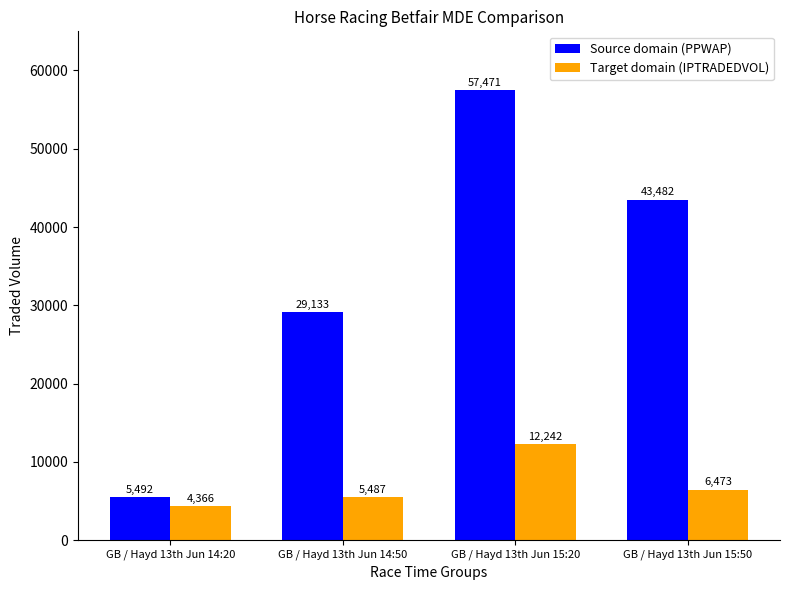

List the series in order of their peak value, highest first.

Source domain (PPWAP), Target domain (IPTRADEDVOL)